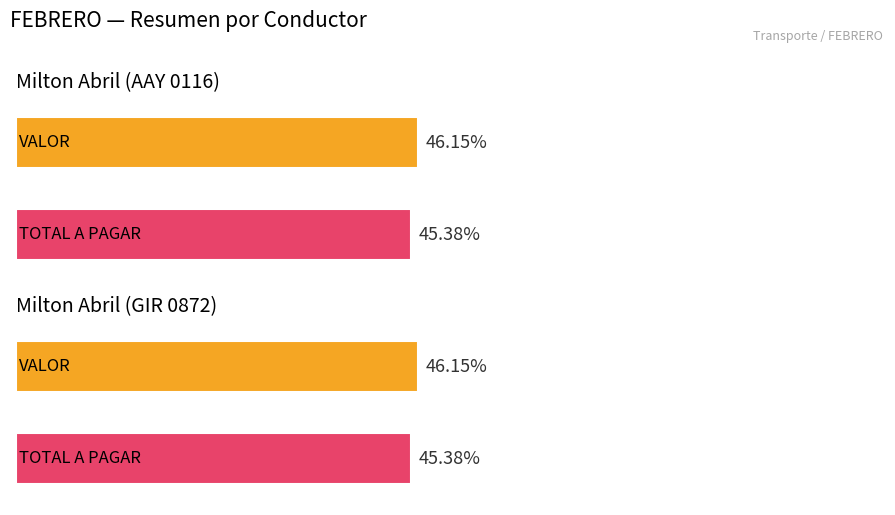

What position from the left is Milton Abril (AAY 0116)?

1